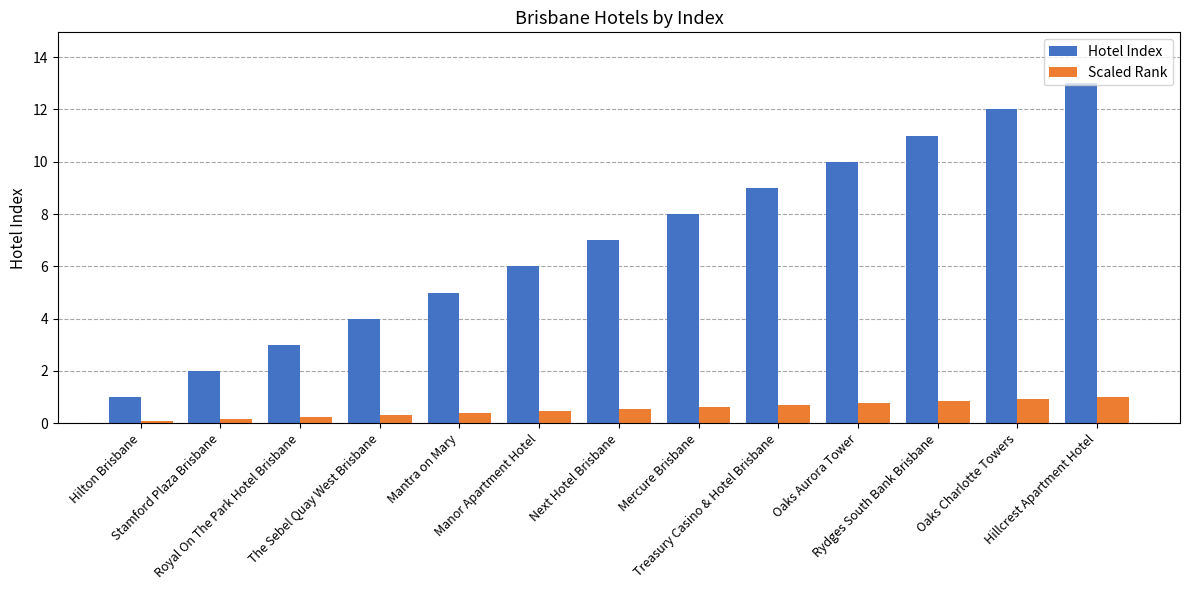

What is the difference between the second highest and minimum values in the Scaled Rank series?

0.8